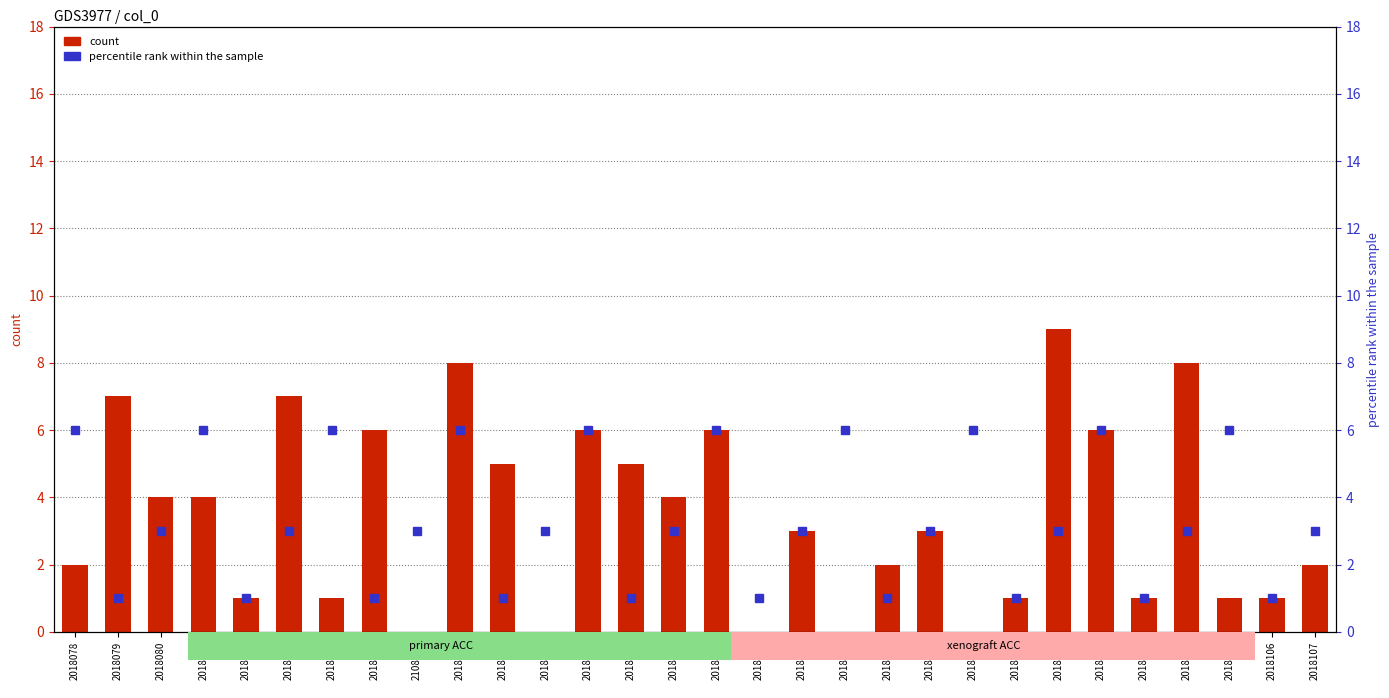

Which series changed the most between 2018080 and 2018098?

col_2